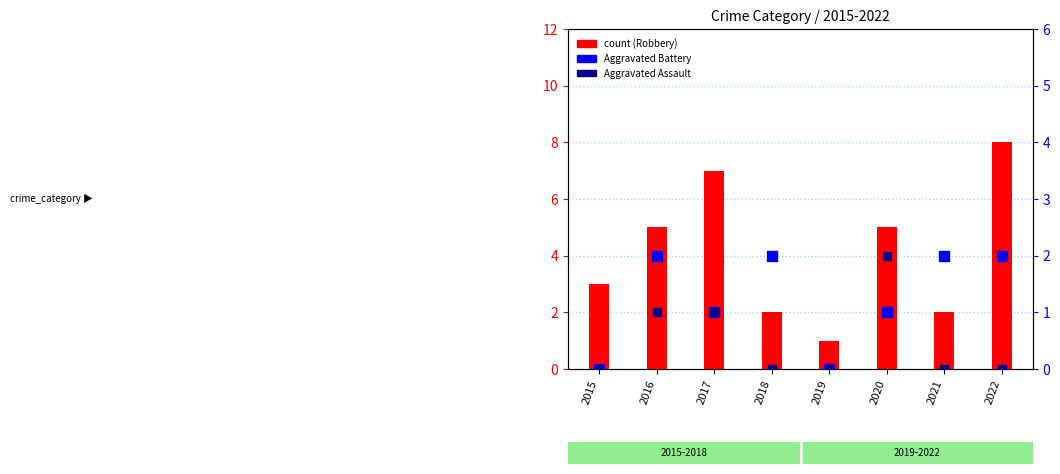

At which category is the sum across all series the highest?

2022